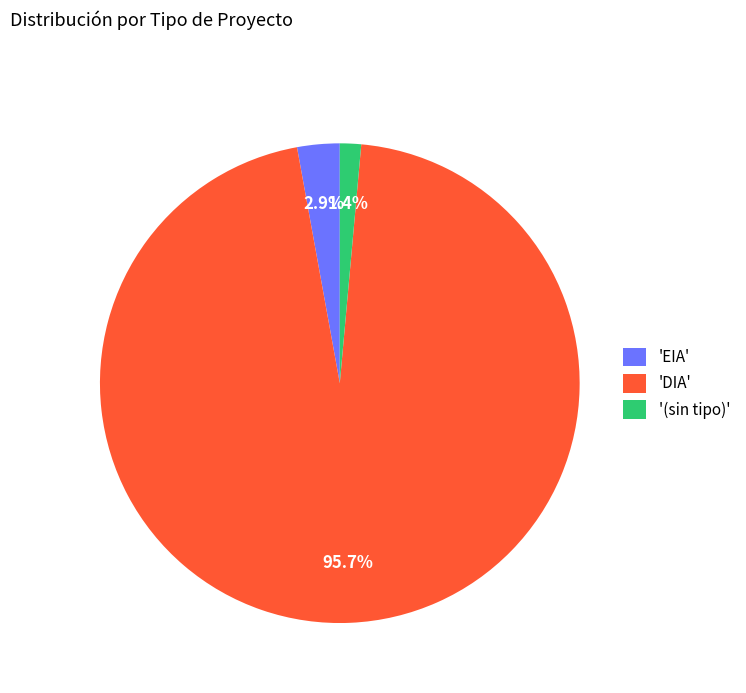

Is the sum of 'DIA' and 'EIA' greater than half?

Yes